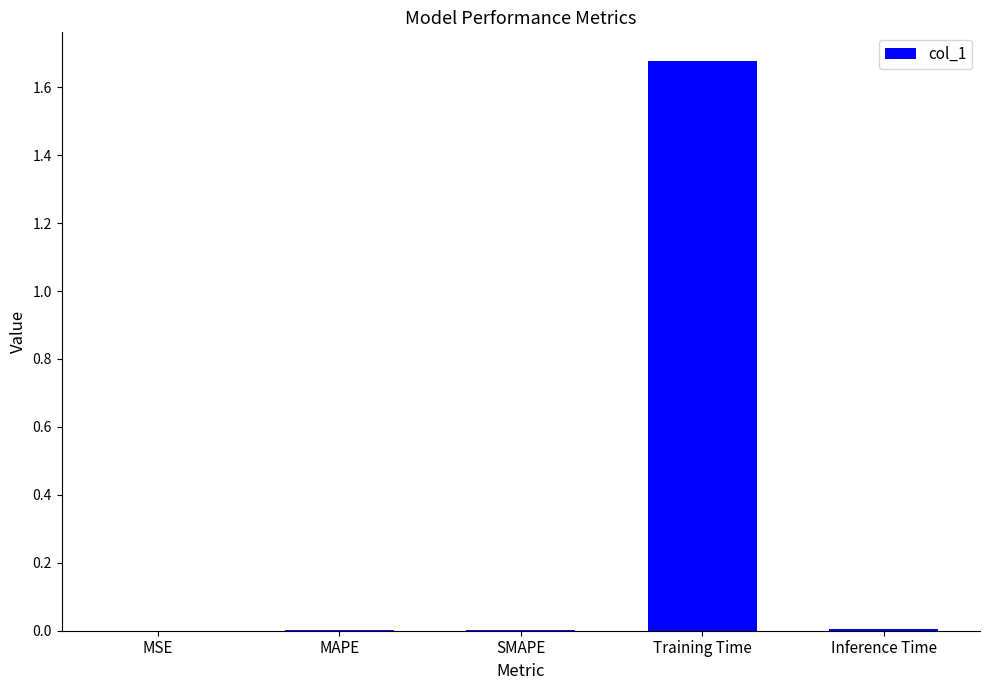

Which has a higher value, MAPE or Training Time?

Training Time